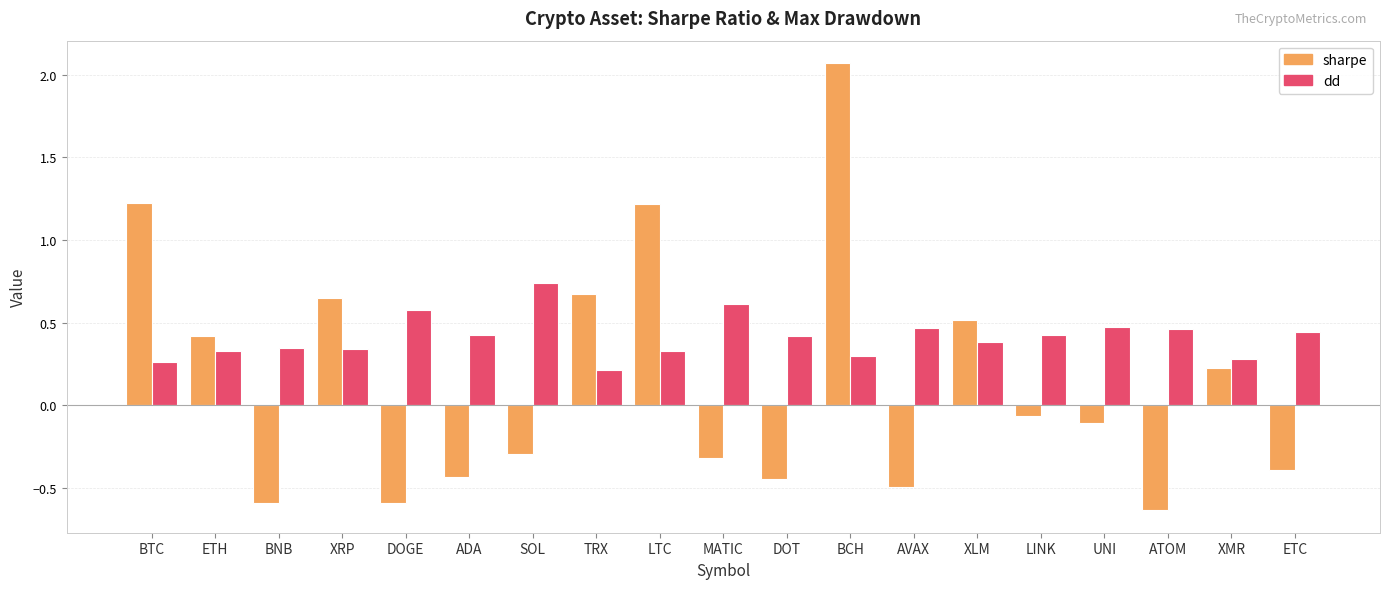

At which label does sharpe reach its peak?

BCH